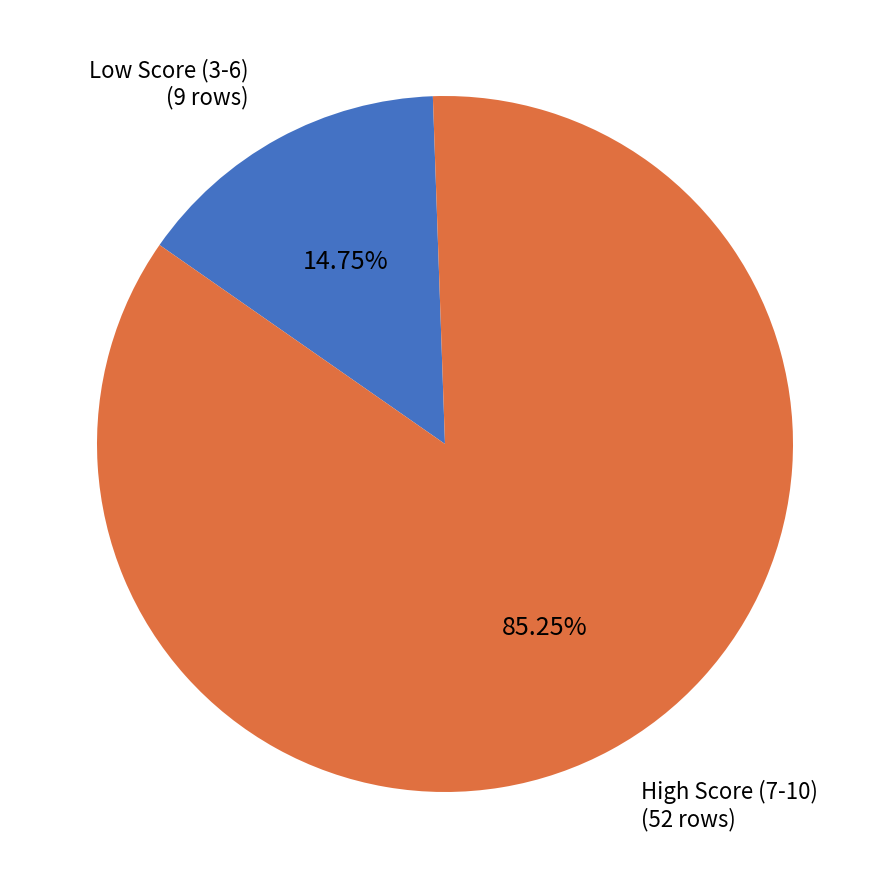

Rank the categories by value from lowest to highest.

Low Score (3-6), High Score (7-10)